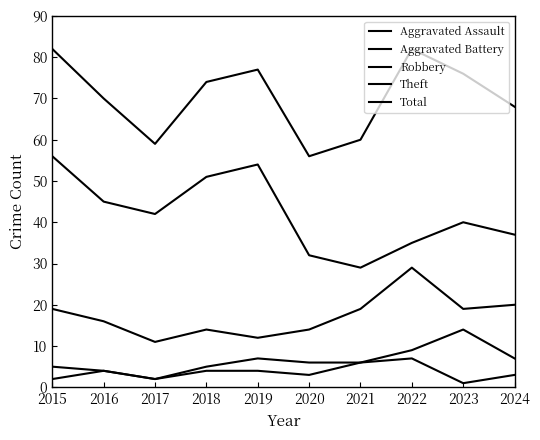

Count the number of data series in this chart.

5